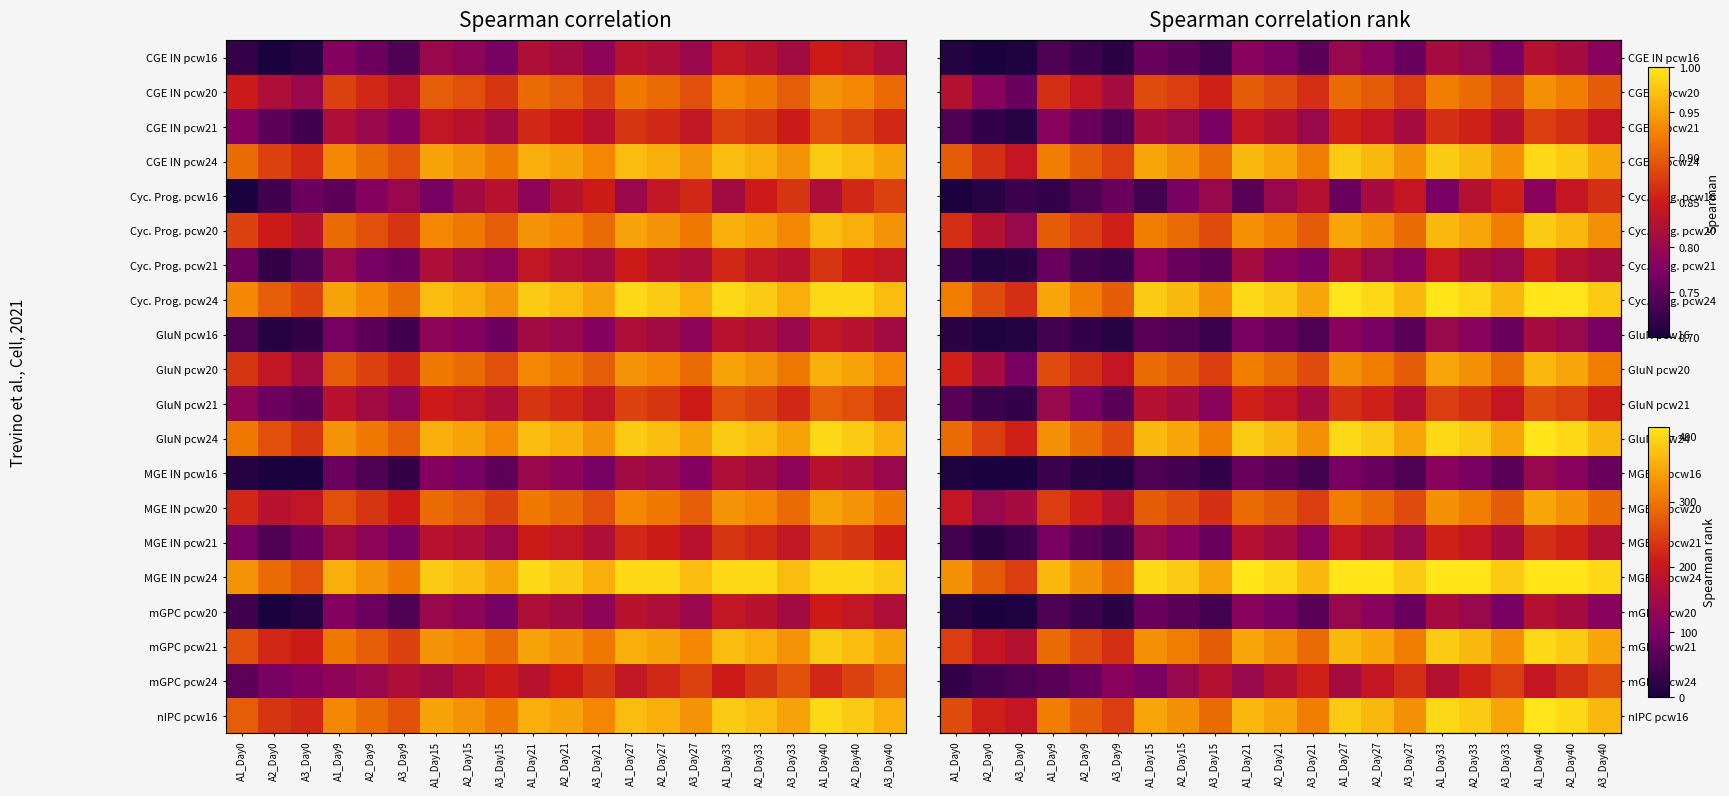

Is the value of CGE IN pcw21 at A1_Day0 greater than the value of nIPC pcw16 at A1_Day33?

No